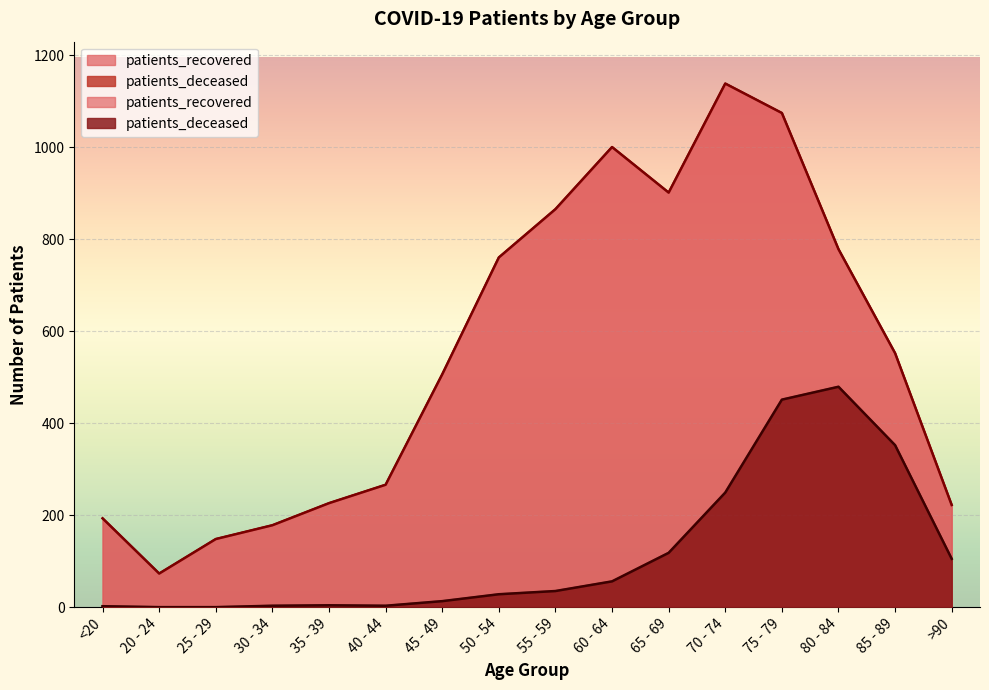

Where is patients_deceased nearest to the value 239?

70 - 74